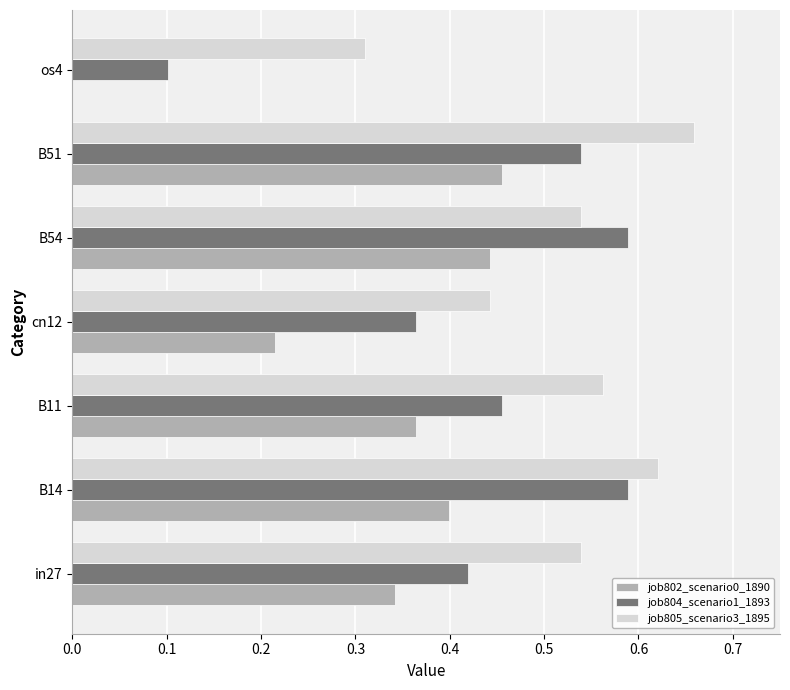

The value of job804_scenario1_1893 at B14 is 1.0. True or false?

False